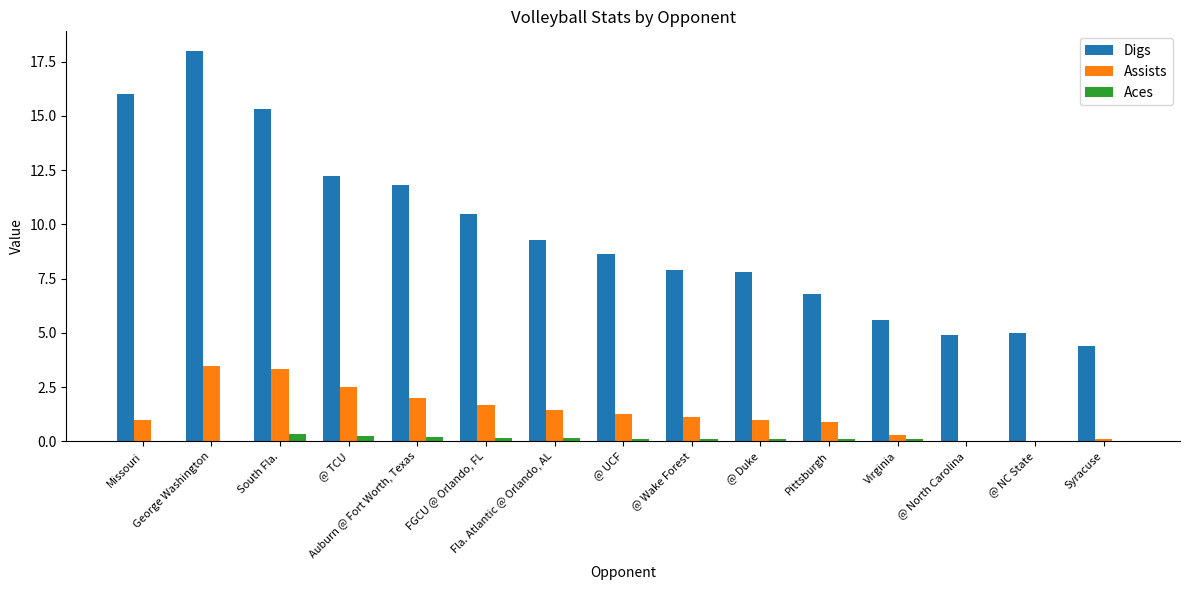

Does the chart contain stacked bars?

No